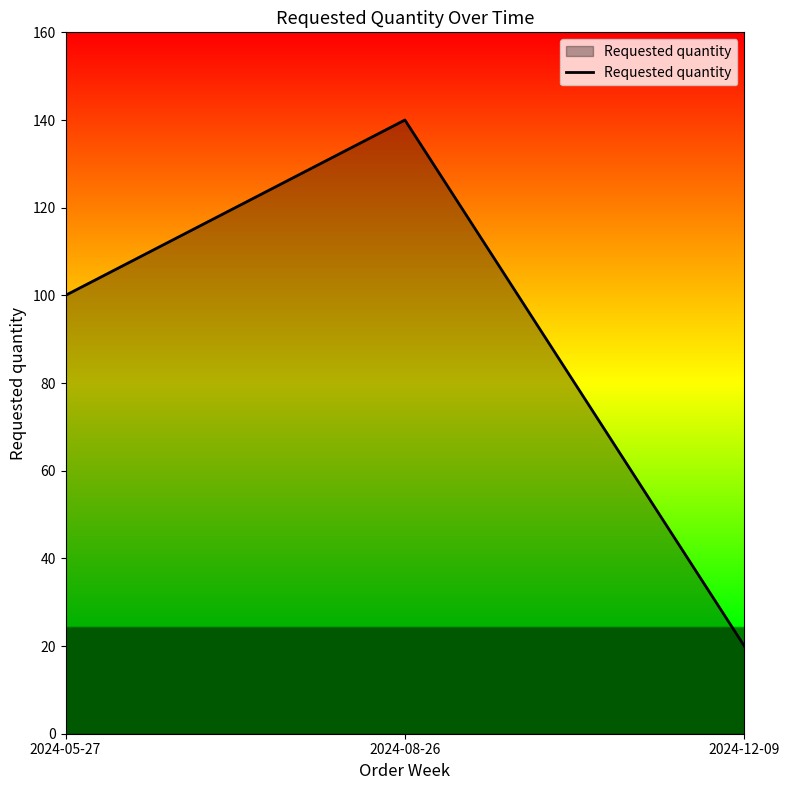

Count the values in the range 20 to 140.

3